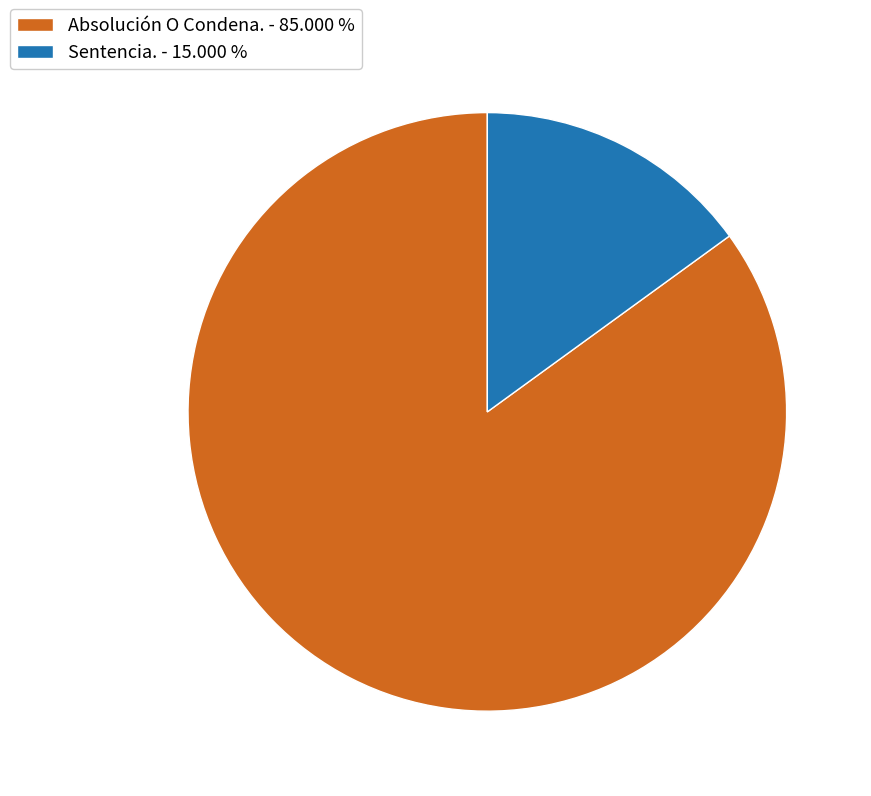

Which has a higher value, Absolución O Condena. or Sentencia.?

Absolución O Condena.